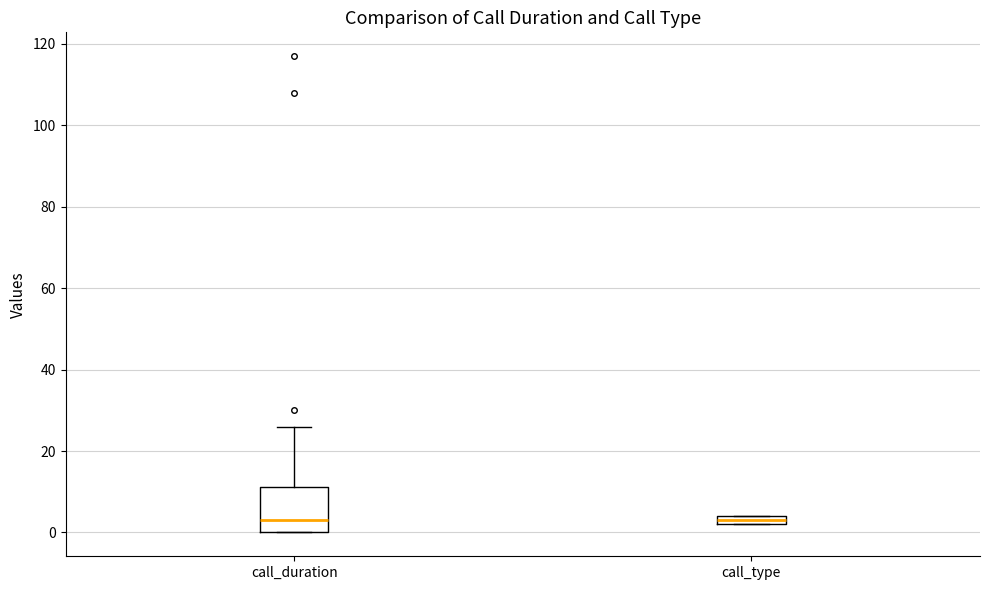

Where does the median line of the box for call_duration sit on the y-axis? The values are not printed on the chart, so give them approximately, as read against the axis.

4